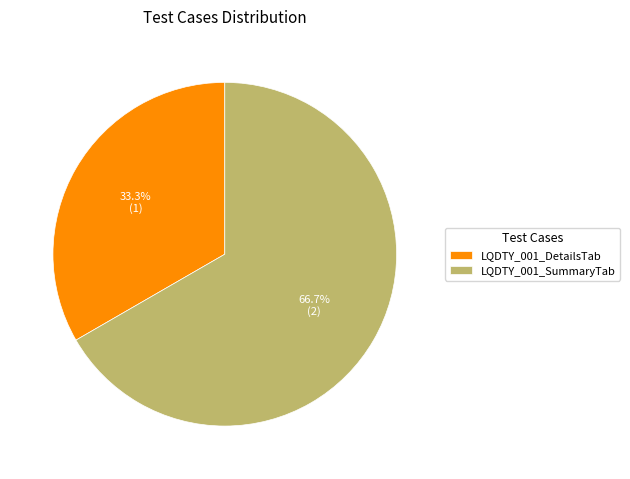

To the nearest percent, what portion does LQDTY_001_SummaryTab represent?

67%